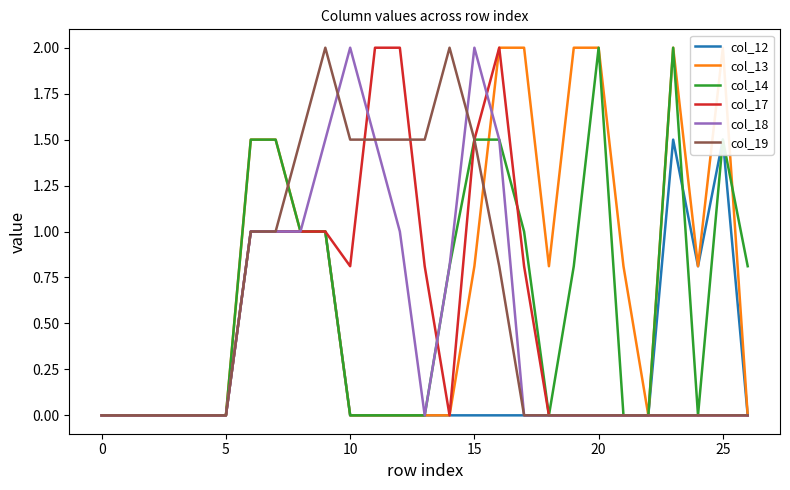

Which has a higher value, 12 or 15?

12